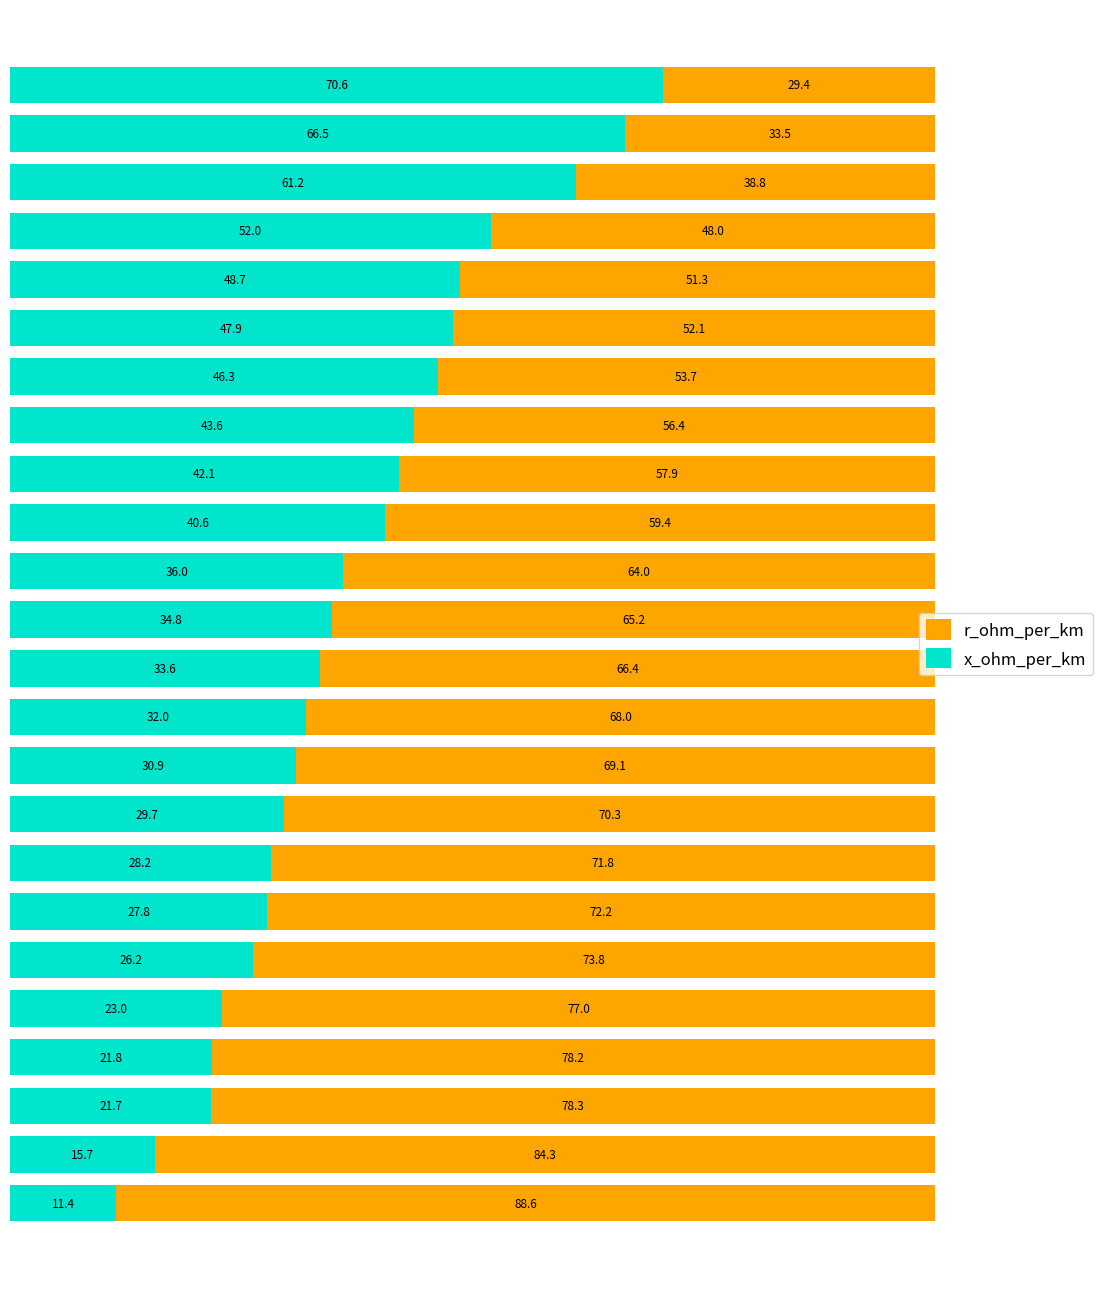

What is the difference between the maximum and second lowest values in the x_ohm_per_km series?

54.9